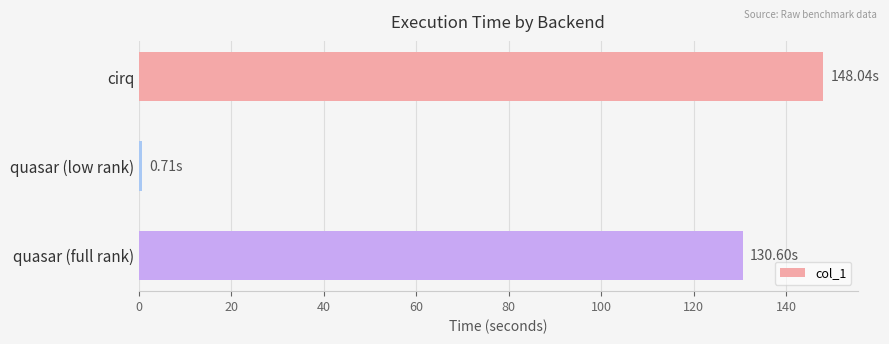

At which label is the value closest to 74?

quasar (full rank)